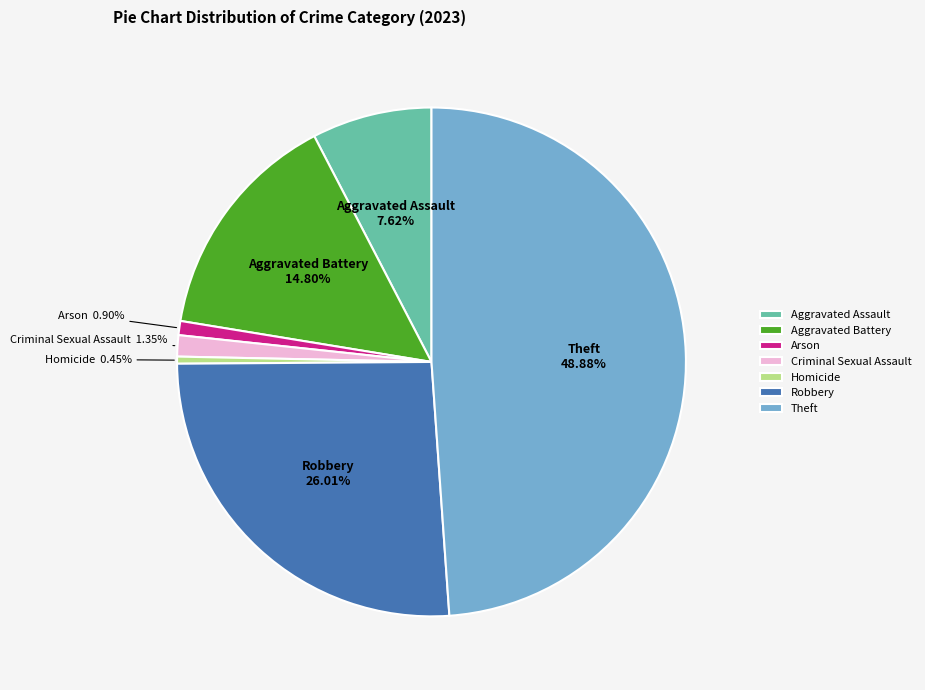

To the nearest percent, what is the average slice percentage?

14%